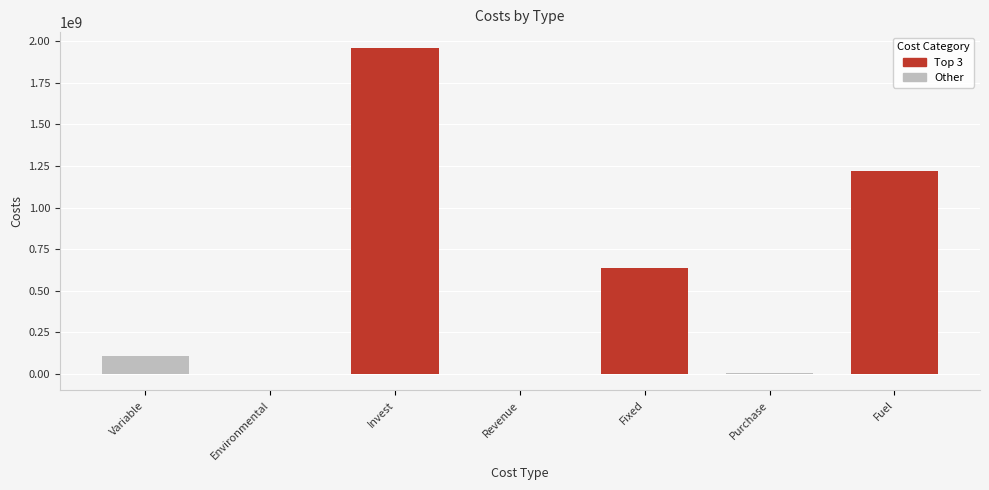

Is it true that the value at Fuel is 285844520.6?

False